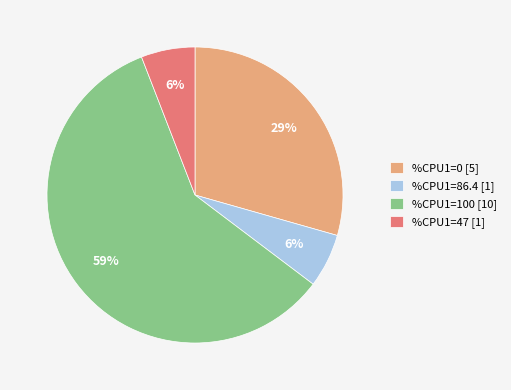

To the nearest percent, what is the difference between the largest and smallest slice percentages?

53%